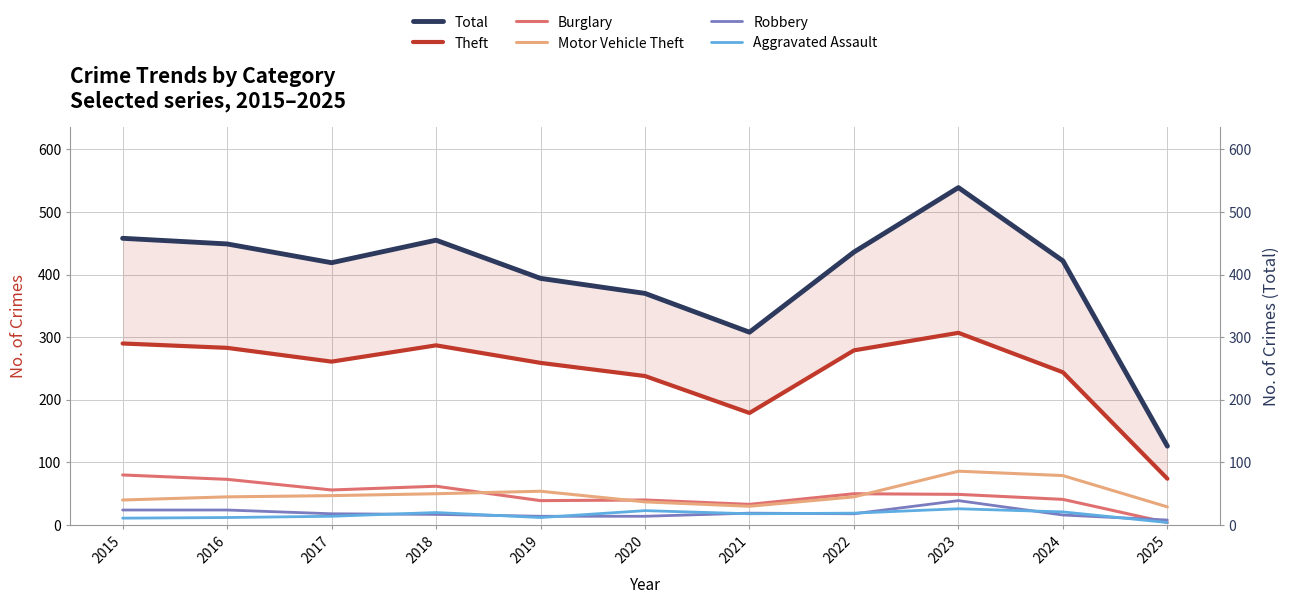

Rank the categories by Aggravated Assault value from highest to lowest.

2023, 2020, 2024, 2018, 2022, 2021, 2017, 2016, 2019, 2015, 2025